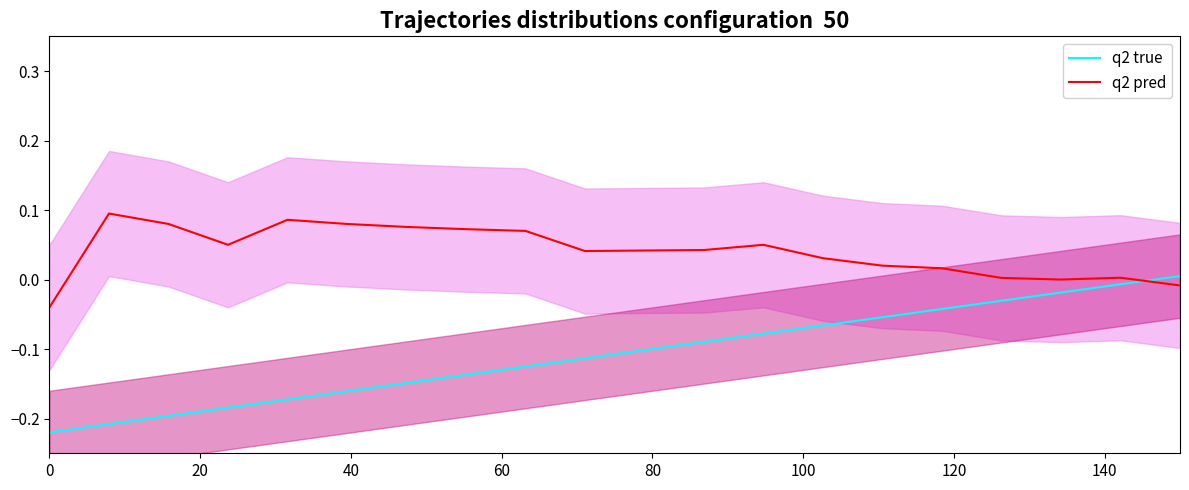

How many values in q2 pred are above zero?

18